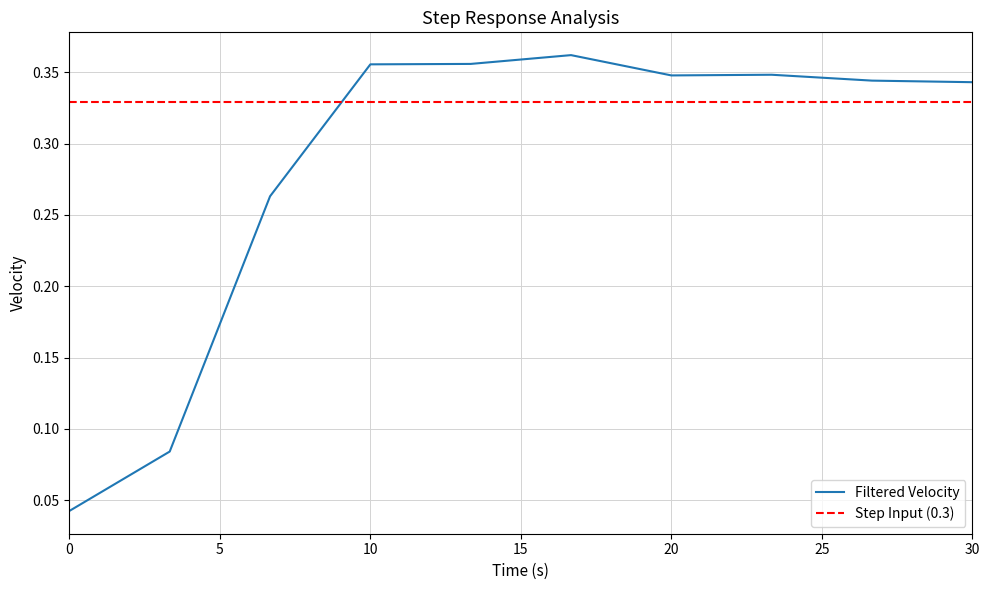

Between 15 and 10, which is larger?

15